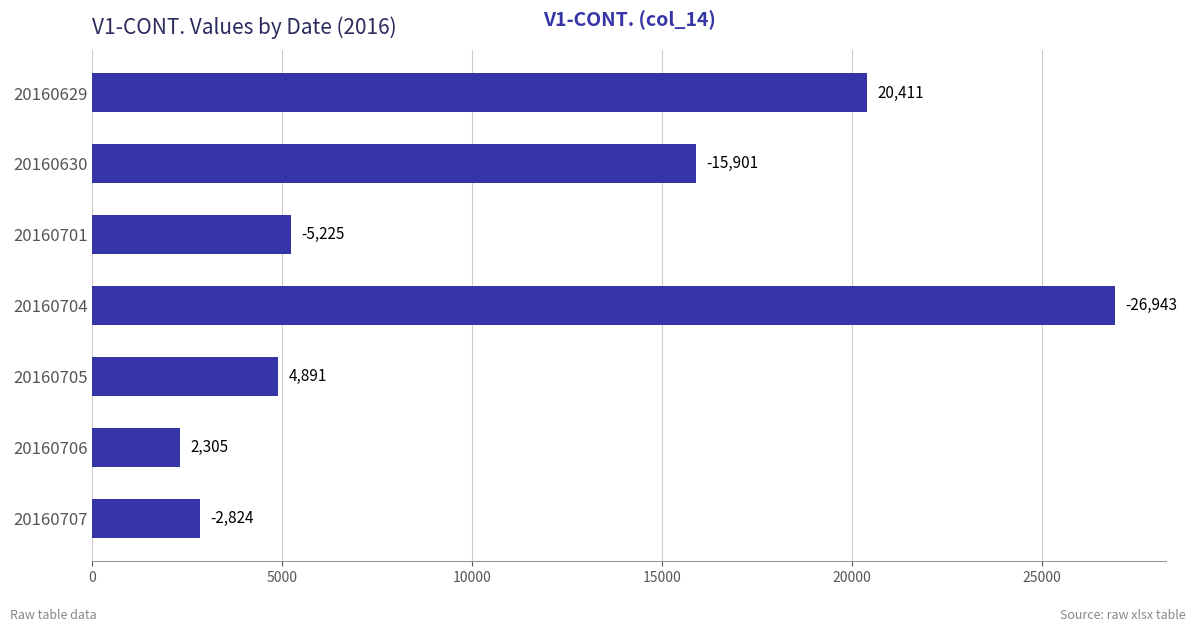

How many bars are there in total?

7